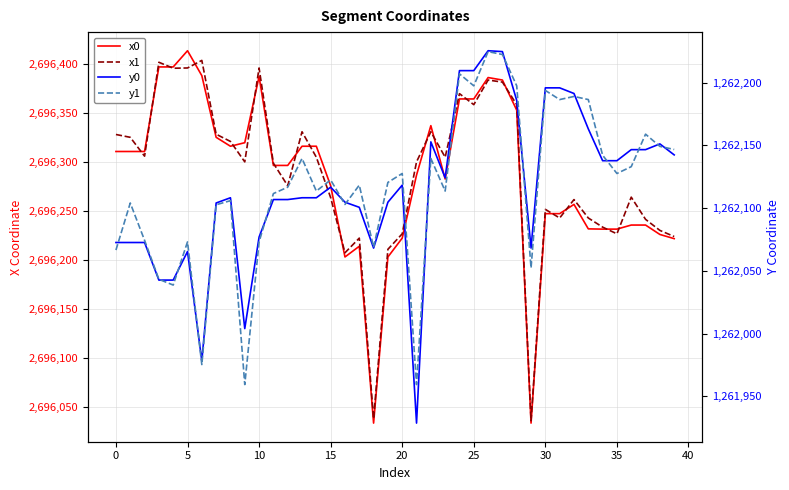

List the series in order of their peak value, highest first.

x0, x1, y0, y1